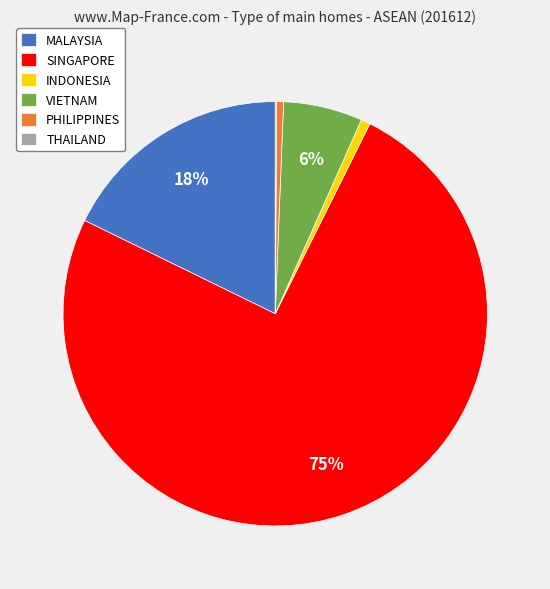

Which has a higher value, SINGAPORE or INDONESIA?

SINGAPORE